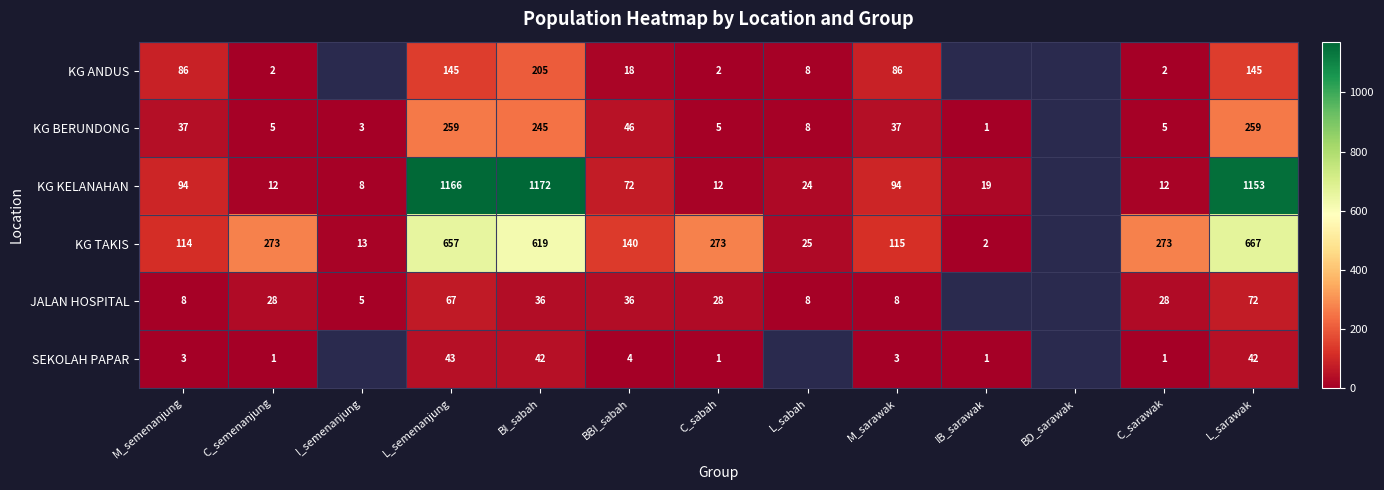

The value of KG TAKIS at C_sarawak is 95.3. True or false?

False